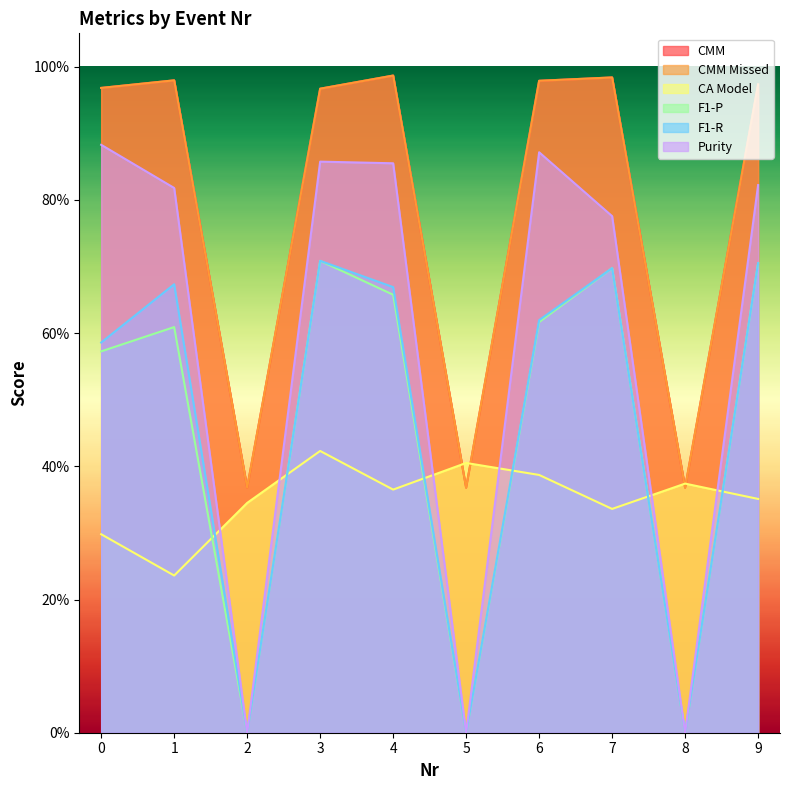

Which series ends up on top after the final intersection of CMM and CA Model?

CMM